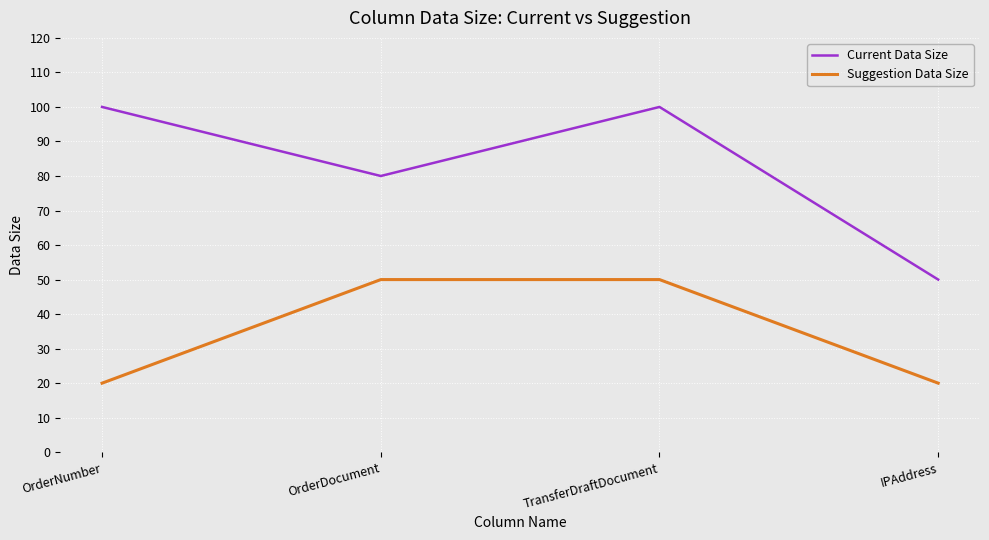

What is the minimum value shown in the chart?

20